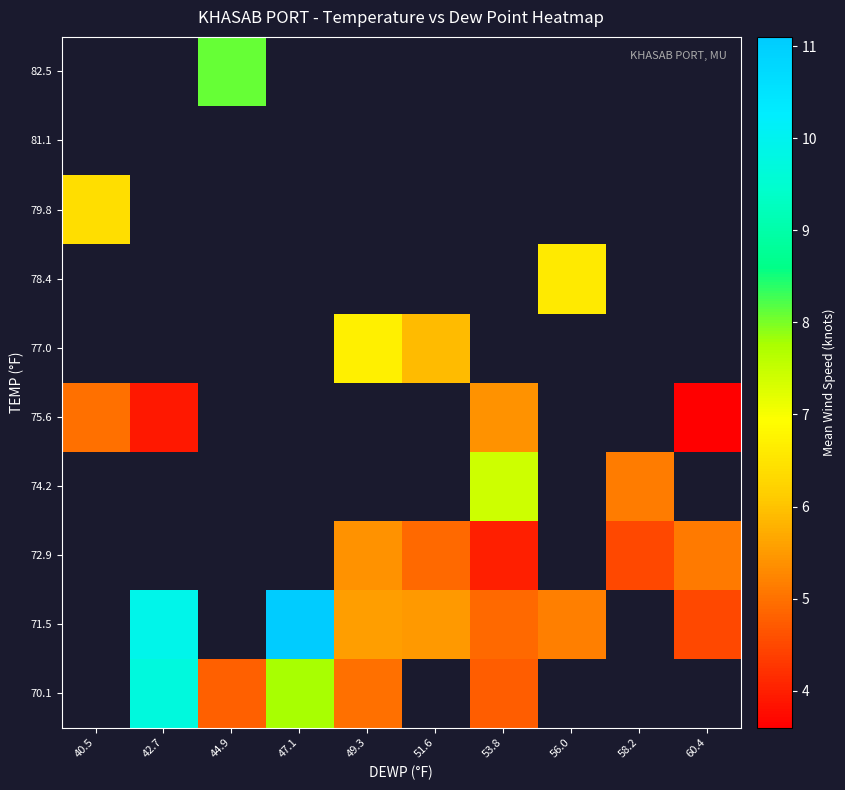

At which category does the chart reach its minimum across all series?

60.4